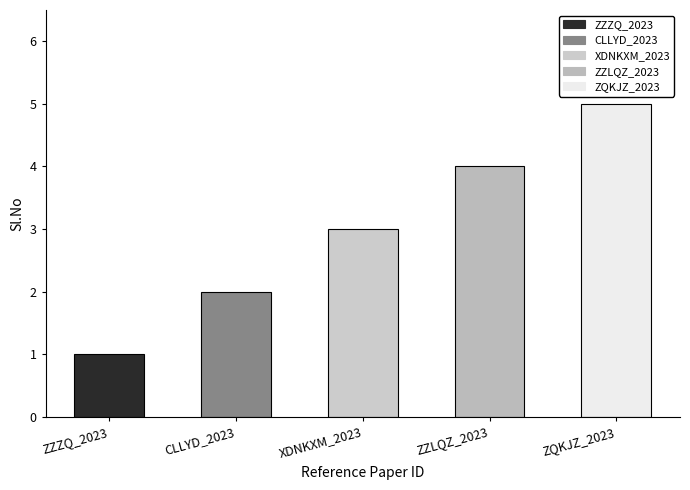

Reading right to left, transcribe all the data shown in this chart.

5	4	3	2	1